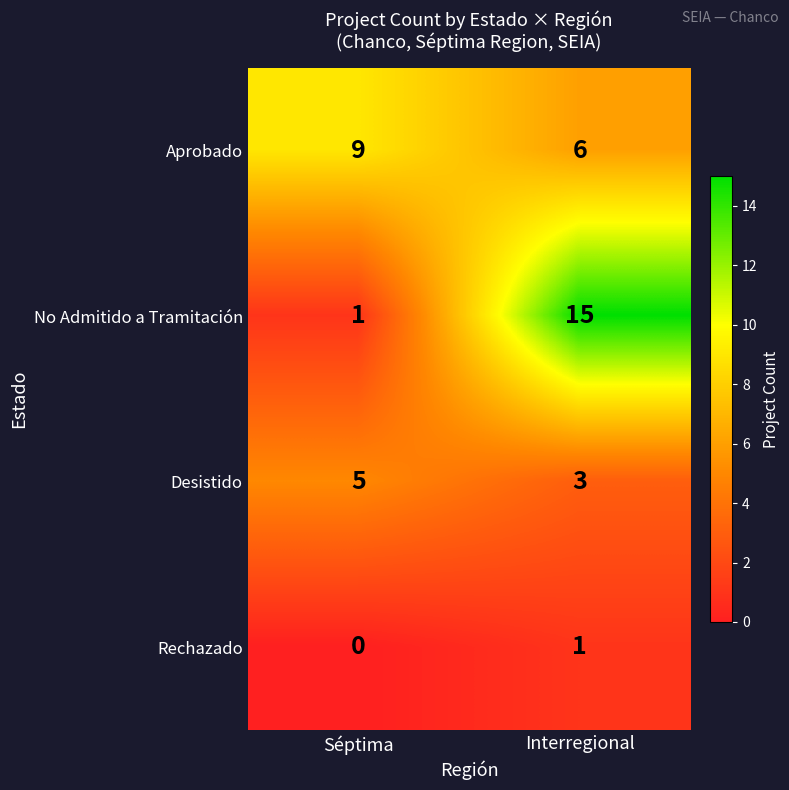

Reading left to right, list all the values displayed in this chart.

Aprobado: Séptima=9	Interregional=6
No Admitido a Tramitación: Séptima=1	Interregional=15
Desistido: Séptima=5	Interregional=3
Rechazado: Séptima=0	Interregional=1